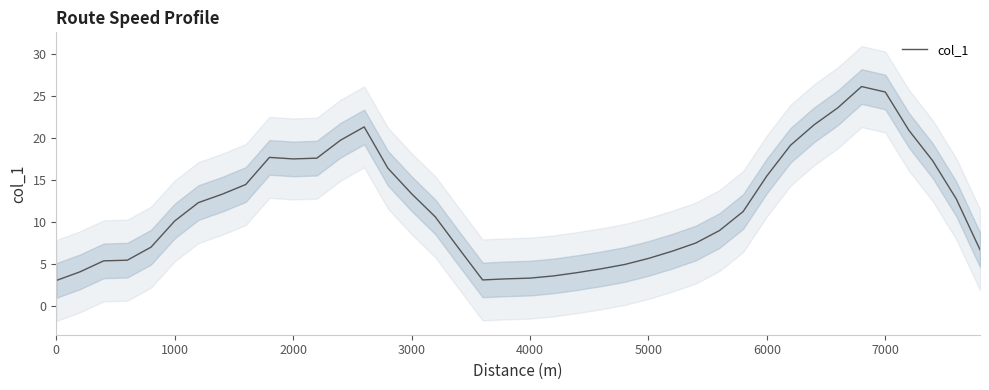

True or false: col_1 has a value of 3.0 at 0.

True